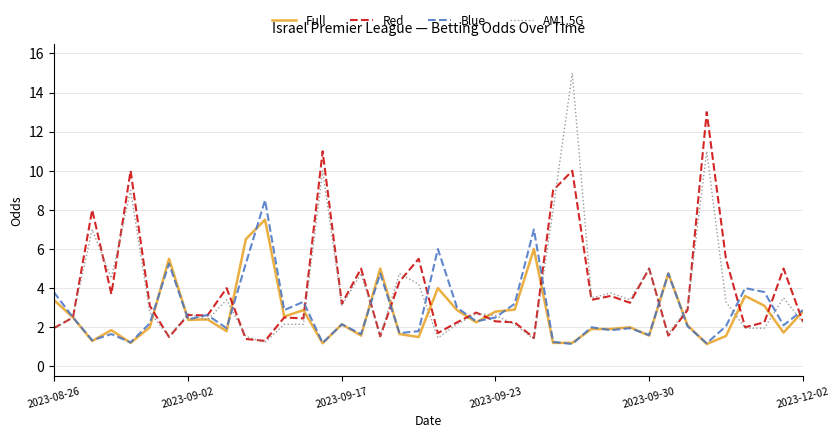

Rank the series by their maximum value, from lowest to highest.

Full, Blue, Red, AM1.5G